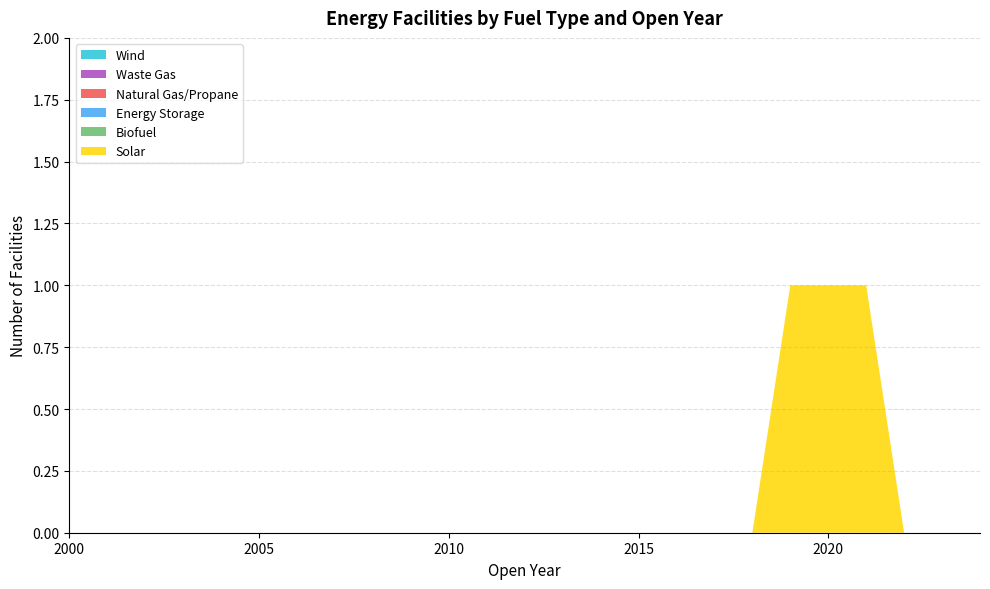

Reading left to right, what are all the values shown in this chart?

Solar: 2000=0	2001=0	2002=0	2003=0	2004=0	2005=0	2006=0	2007=0	2008=0	2009=0	2010=0	2011=0	2012=0	2013=0	2014=0	2015=0	2016=0	2017=0	2018=0	2019=1	2020=1	2021=1	2022=0	2023=0	2024=0
Biofuel: 2000=0	2001=0	2002=0	2003=0	2004=0	2005=0	2006=0	2007=0	2008=0	2009=0	2010=0	2011=0	2012=0	2013=0	2014=0	2015=0	2016=0	2017=0	2018=0	2019=0	2020=0	2021=0	2022=0	2023=0	2024=0
Energy Storage: 2000=0	2001=0	2002=0	2003=0	2004=0	2005=0	2006=0	2007=0	2008=0	2009=0	2010=0	2011=0	2012=0	2013=0	2014=0	2015=0	2016=0	2017=0	2018=0	2019=0	2020=0	2021=0	2022=0	2023=0	2024=0
Natural Gas/Propane: 2000=0	2001=0	2002=0	2003=0	2004=0	2005=0	2006=0	2007=0	2008=0	2009=0	2010=0	2011=0	2012=0	2013=0	2014=0	2015=0	2016=0	2017=0	2018=0	2019=0	2020=0	2021=0	2022=0	2023=0	2024=0
Waste Gas: 2000=0	2001=0	2002=0	2003=0	2004=0	2005=0	2006=0	2007=0	2008=0	2009=0	2010=0	2011=0	2012=0	2013=0	2014=0	2015=0	2016=0	2017=0	2018=0	2019=0	2020=0	2021=0	2022=0	2023=0	2024=0
Wind: 2000=0	2001=0	2002=0	2003=0	2004=0	2005=0	2006=0	2007=0	2008=0	2009=0	2010=0	2011=0	2012=0	2013=0	2014=0	2015=0	2016=0	2017=0	2018=0	2019=0	2020=0	2021=0	2022=0	2023=0	2024=0